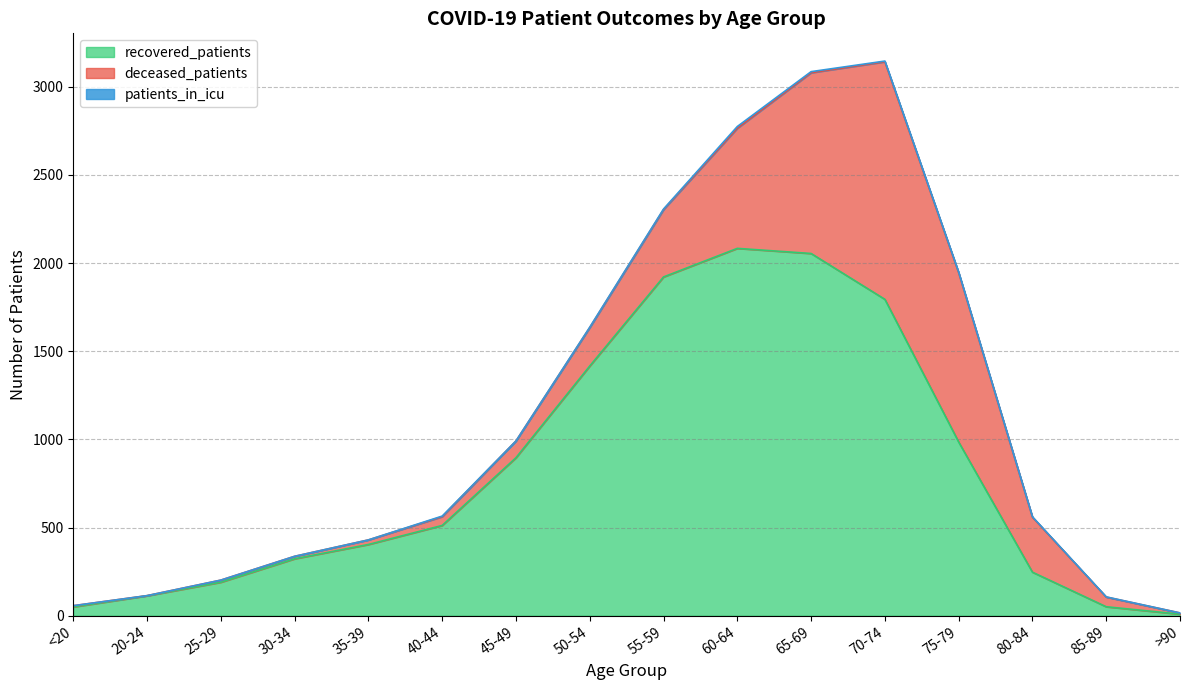

In deceased_patients, how many points are lower than both neighbors (excluding endpoints)?

1